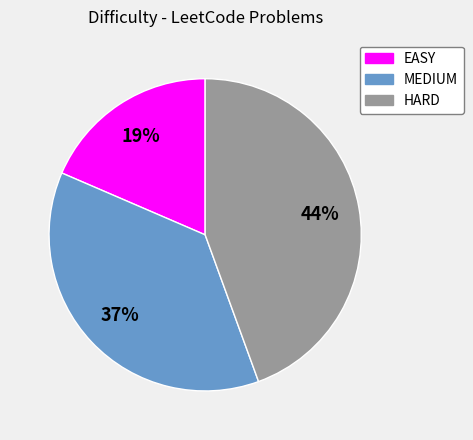

To the nearest percent, what is the average slice percentage?

33%